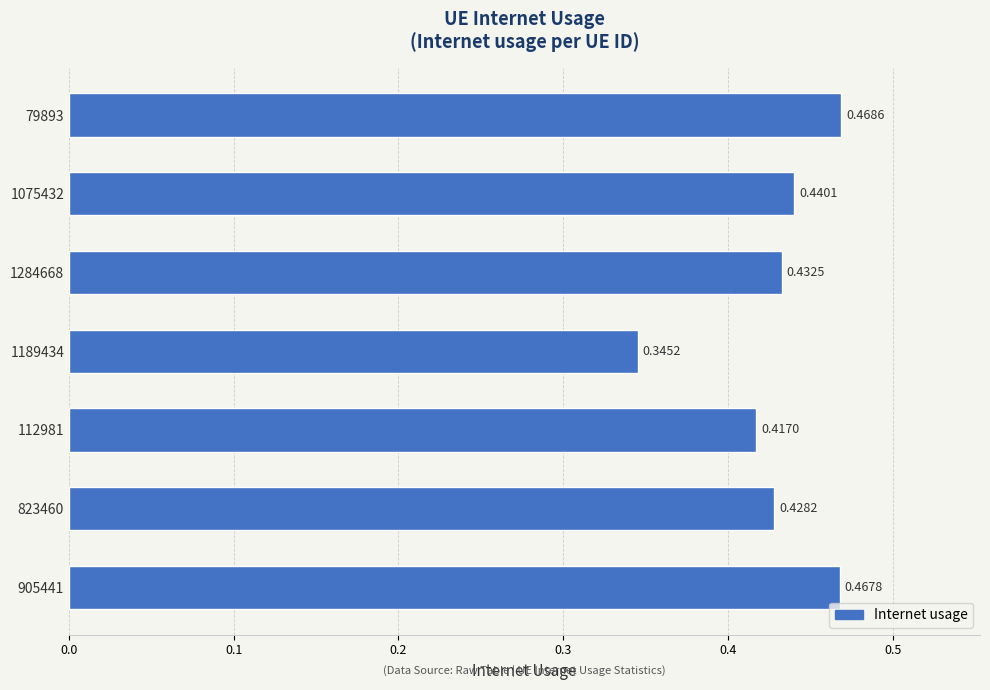

How many bars are there in total?

7